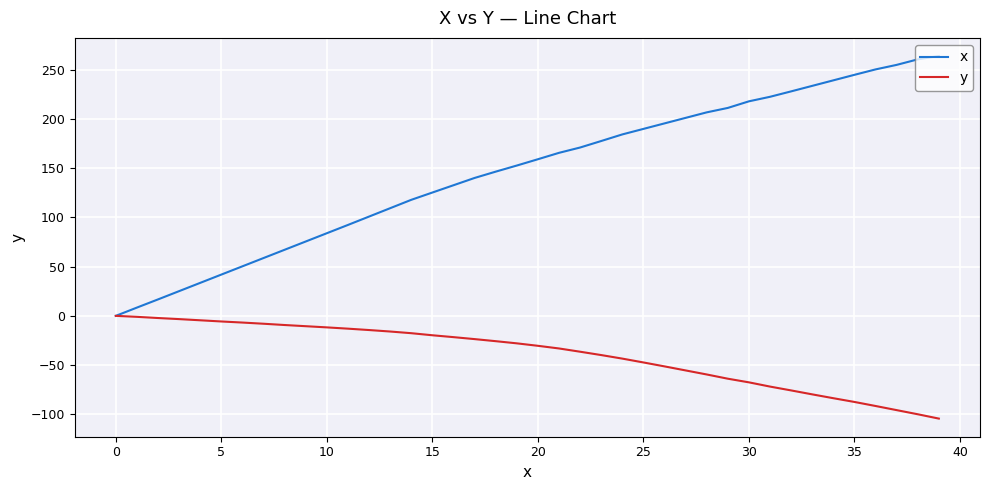

Which series has the largest range (max minus min)?

x